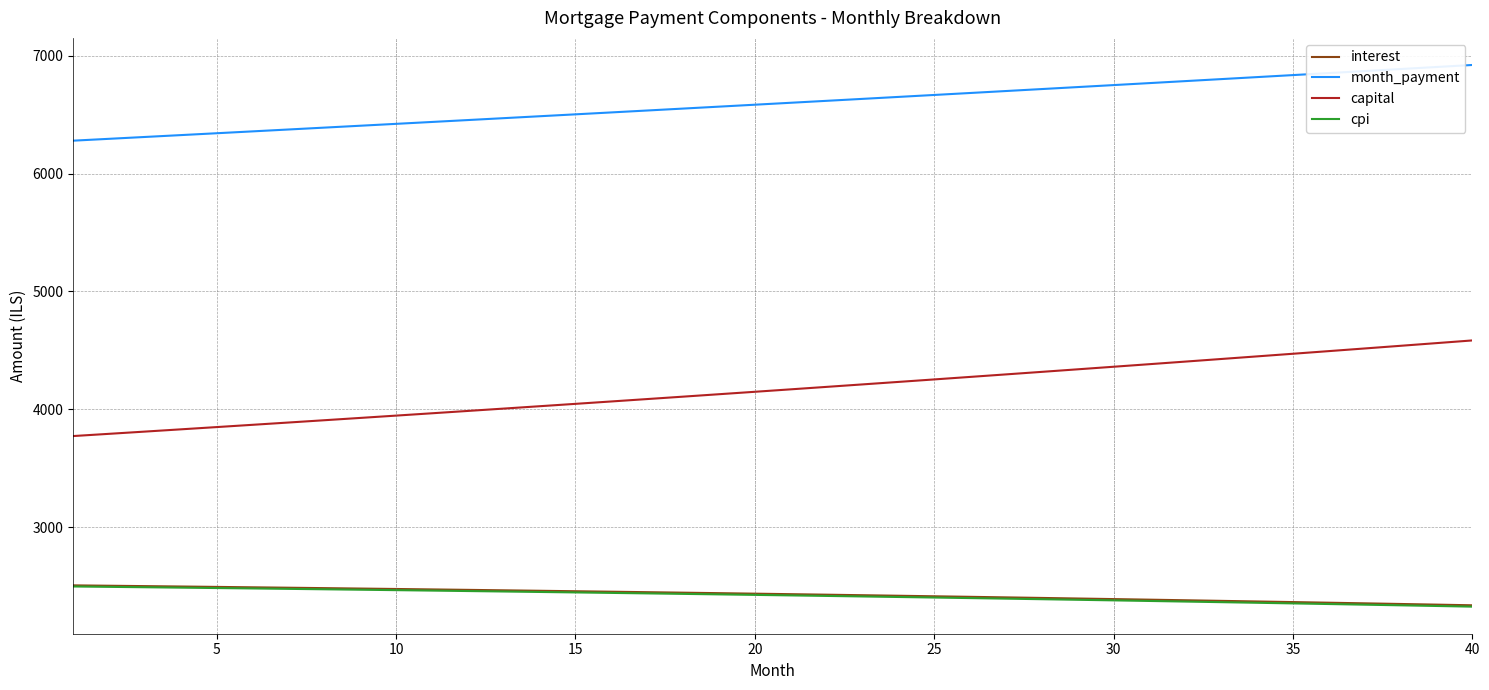

What is the lowest value of the capital series?

3773.2